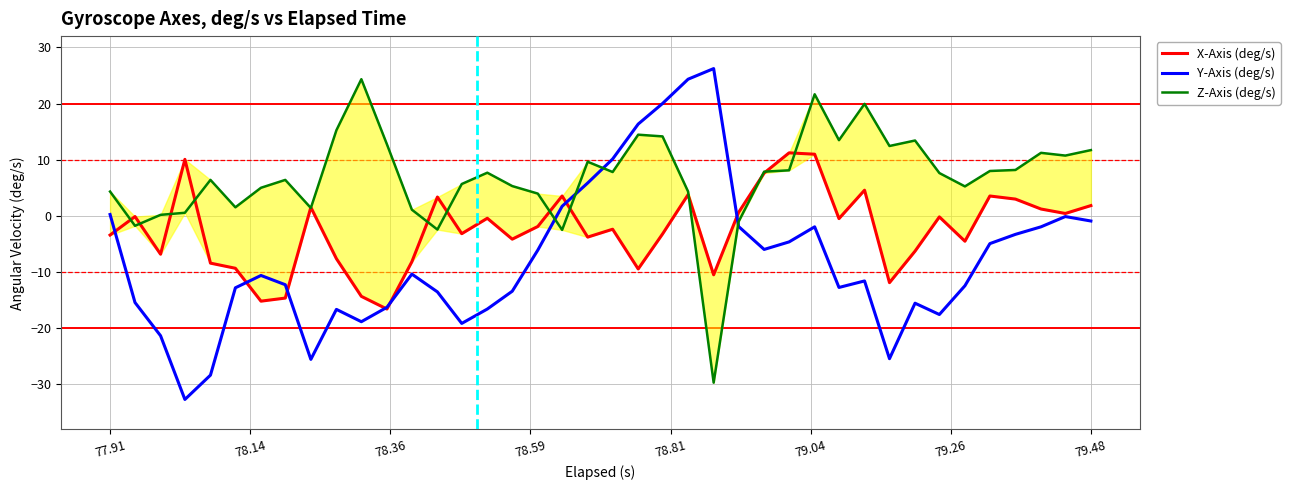

After their last crossing, which series has the higher values: Y-Axis (deg/s) or Z-Axis (deg/s)?

Z-Axis (deg/s)